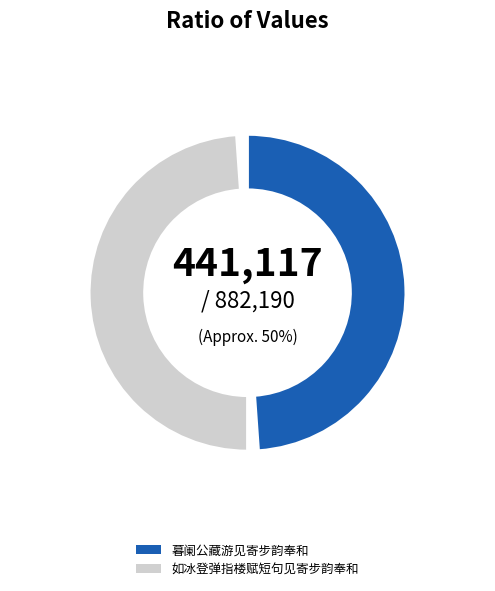

Rank the categories by value from lowest to highest.

如冰登弹指楼赋短句见寄步韵奉和, 暮阑公藏游见寄步韵奉和